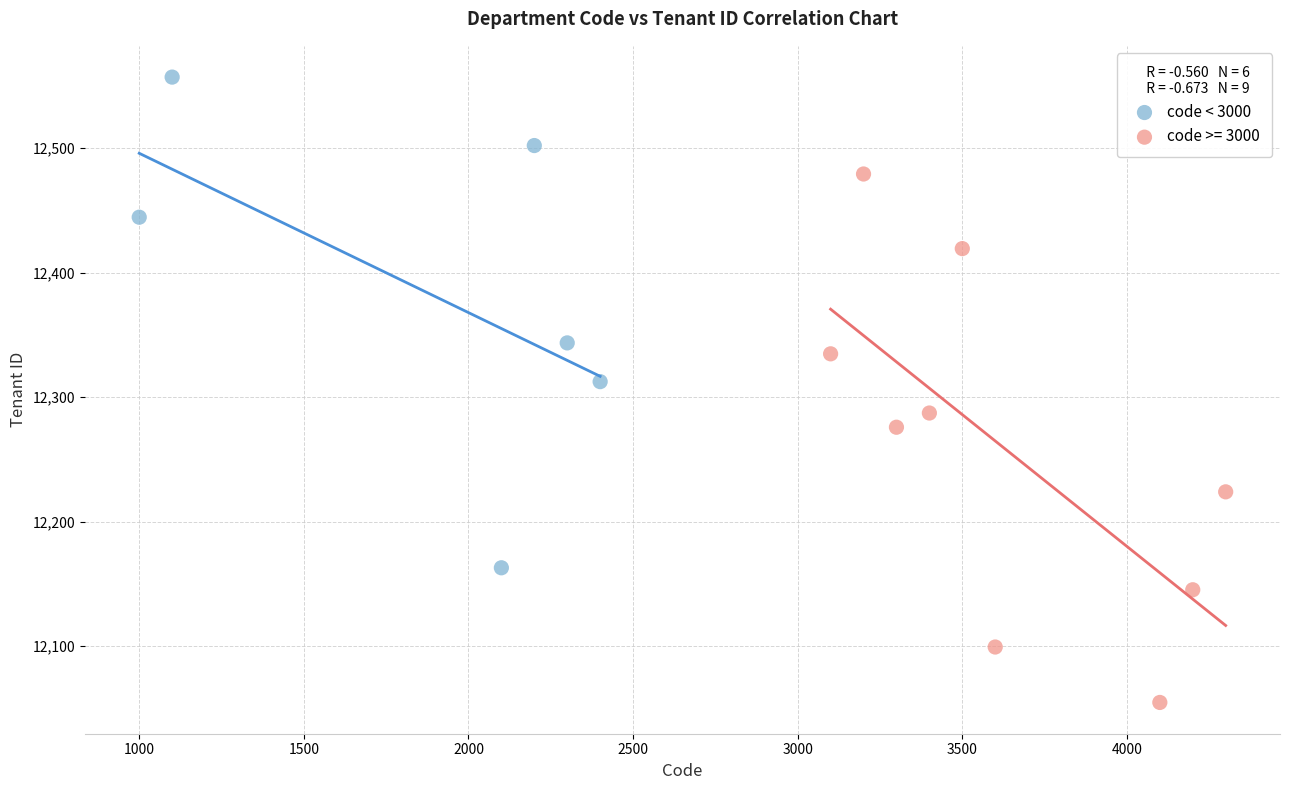

Which series contains the lowest Y value?

code >= 3000